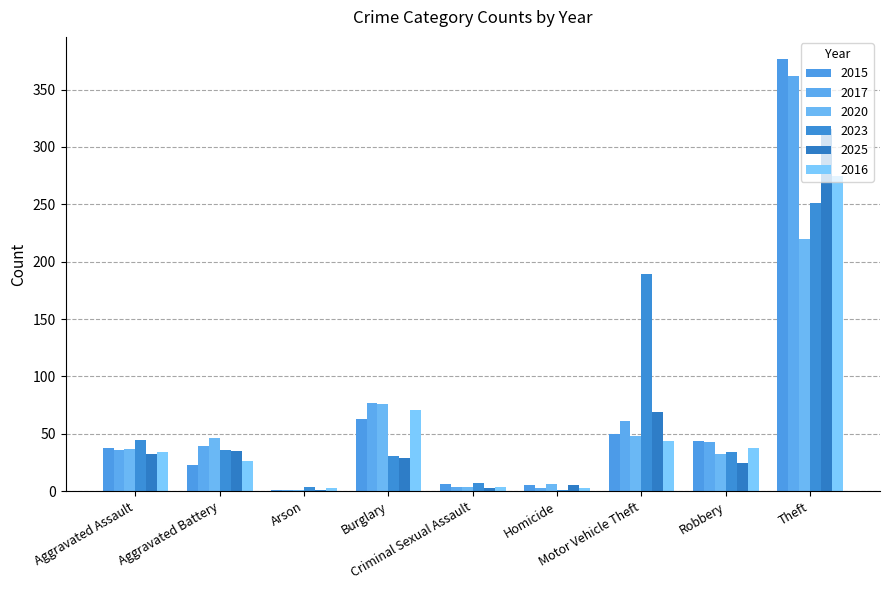

Read the 2016 value at Arson, to the nearest 5.

5